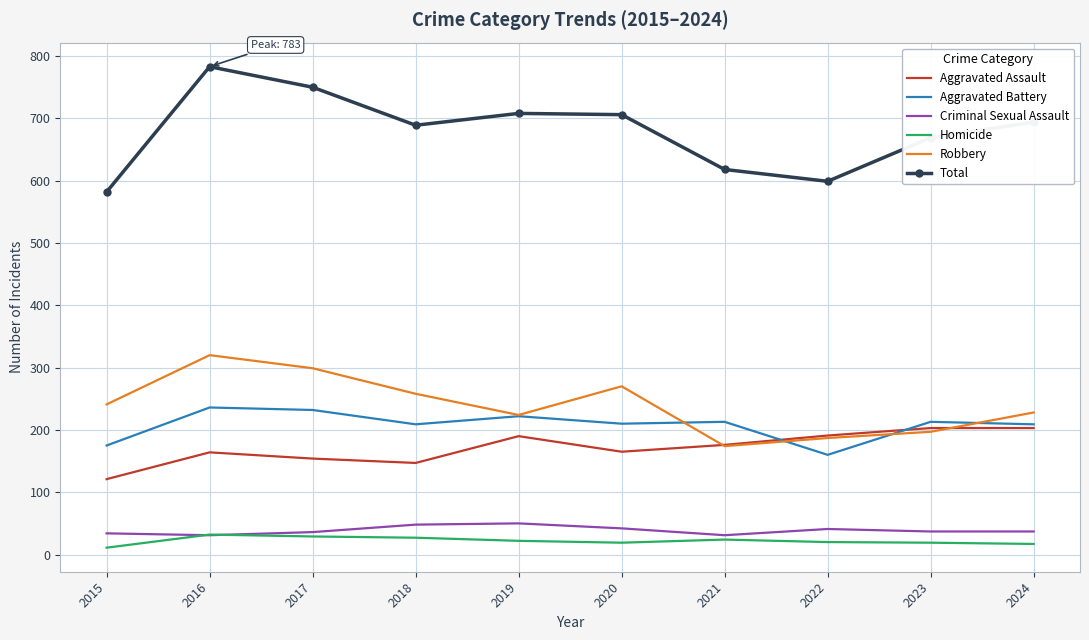

What is the minimum value shown in the chart?

11